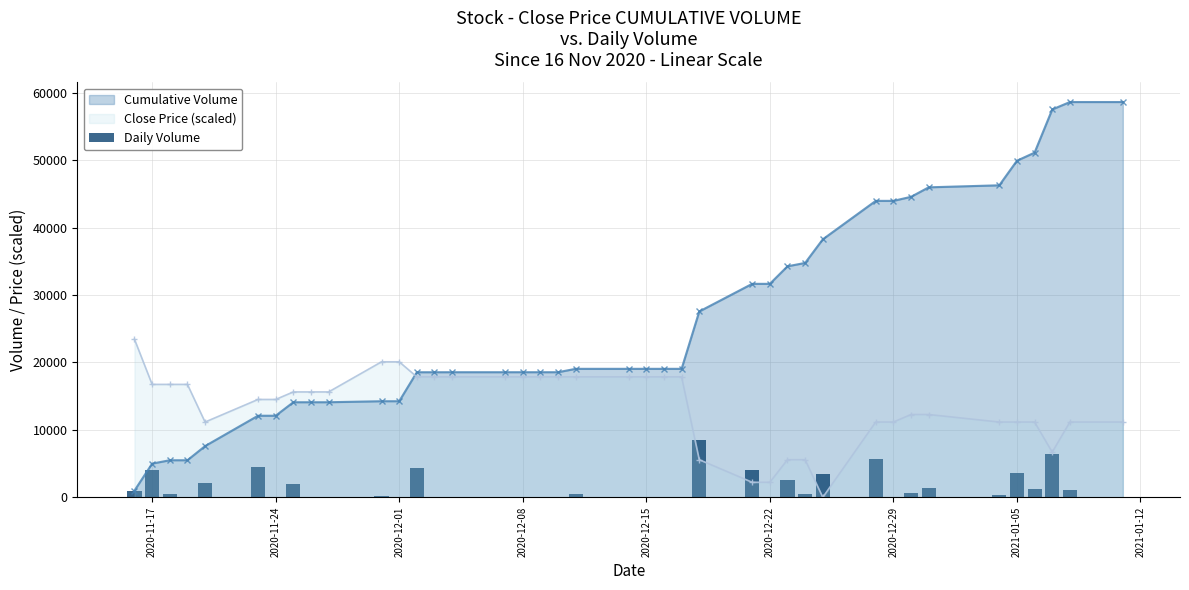

After their last crossing, which series has the higher values: Close Price (scaled) or Cumulative Volume?

Cumulative Volume